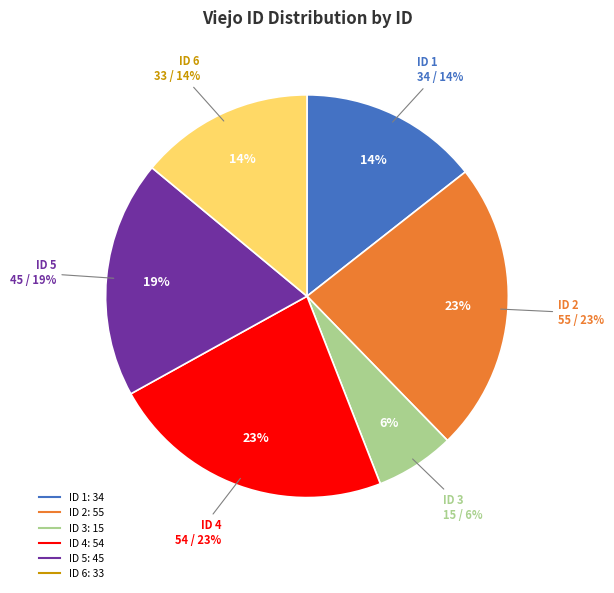

Rank the categories by value from lowest to highest.

3, 6, 1, 5, 4, 2